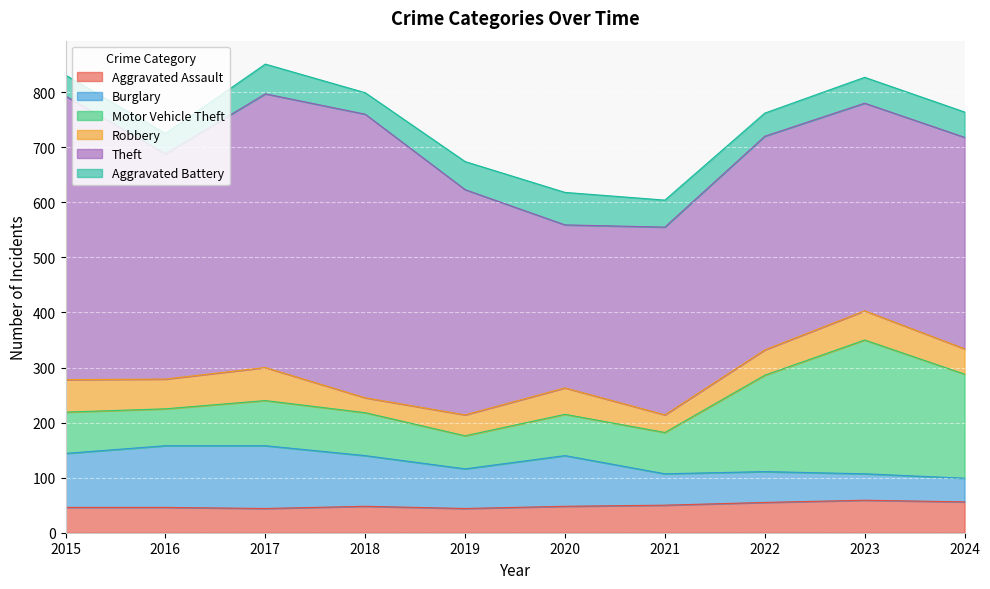

In Robbery, how many points are lower than both neighbors (excluding endpoints)?

3